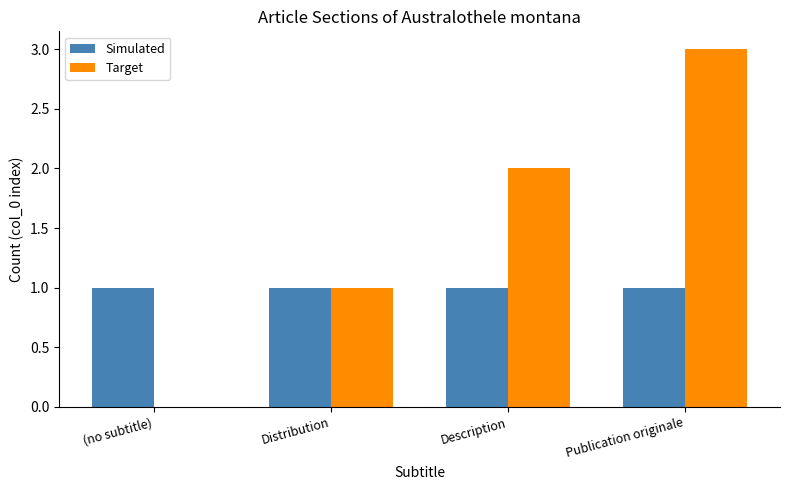

What is the maximum value shown in the chart?

3